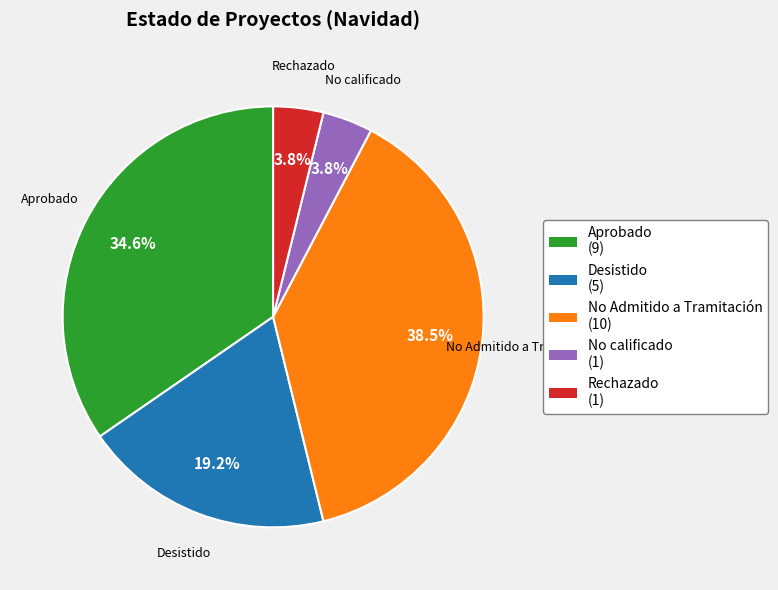

True or false: Desistido accounts for 19% of the total.

True